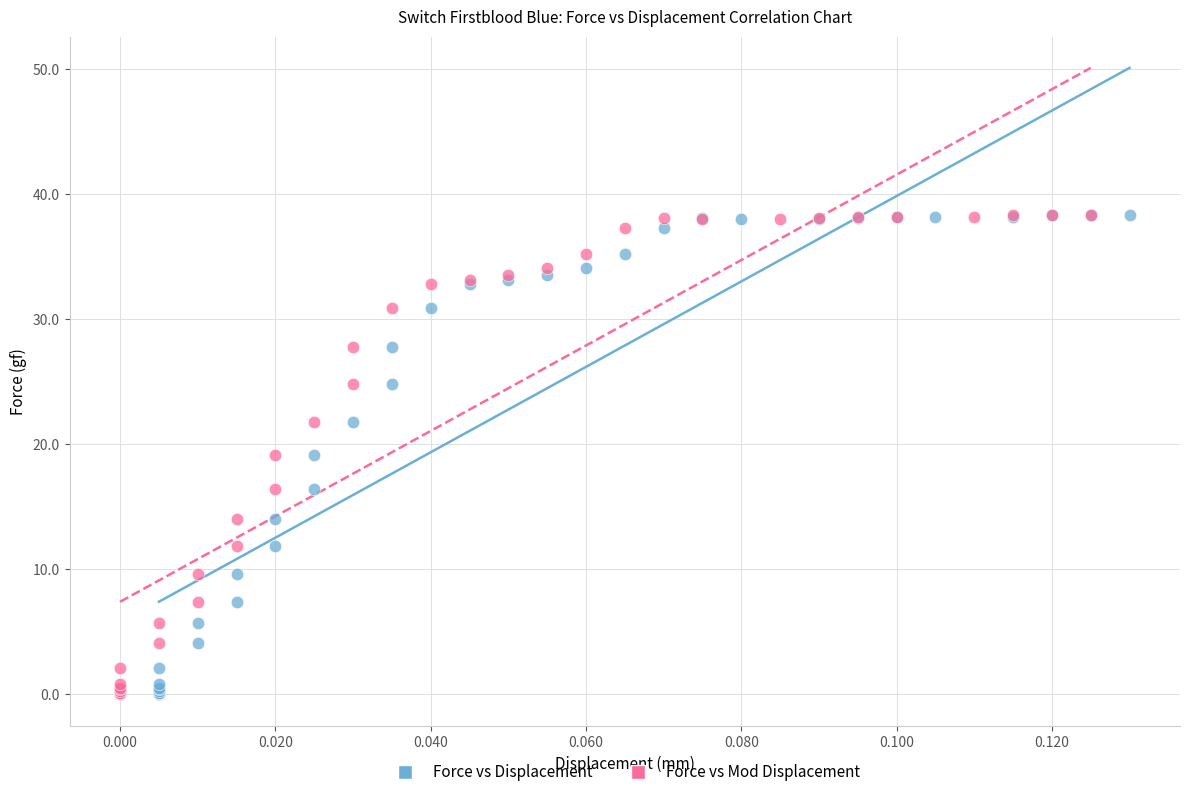

What are all the series names shown in the legend?

Force vs Displacement, Force vs Mod Displacement